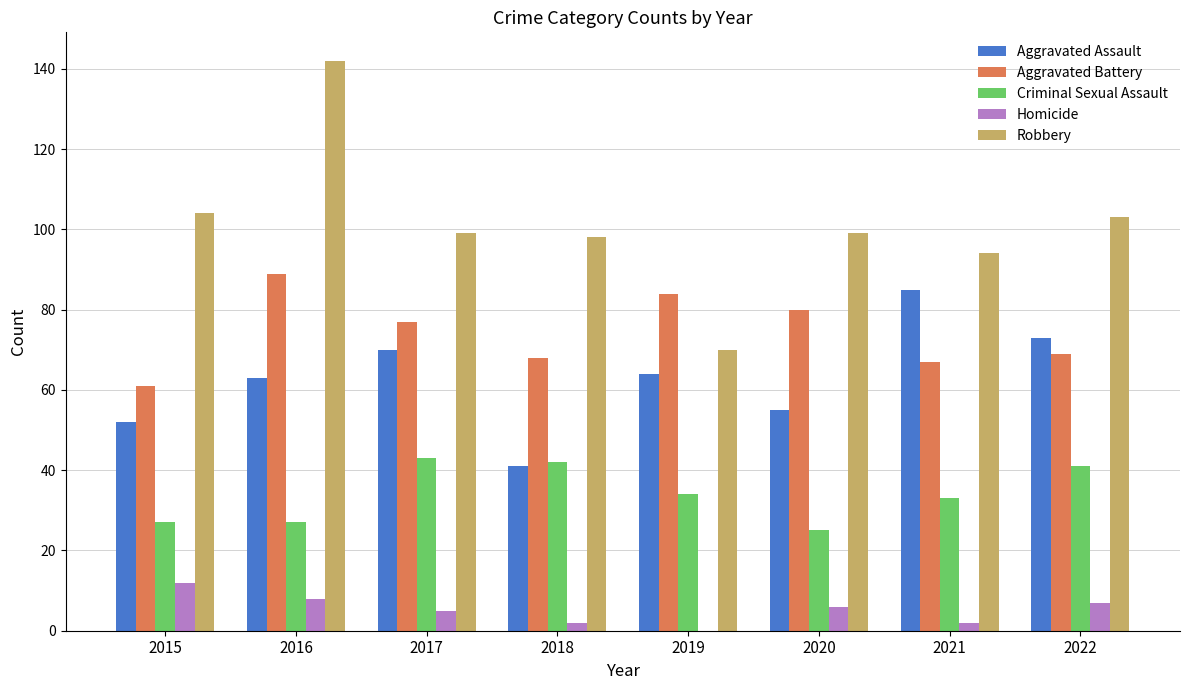

Which category has the highest value across all series?

2016